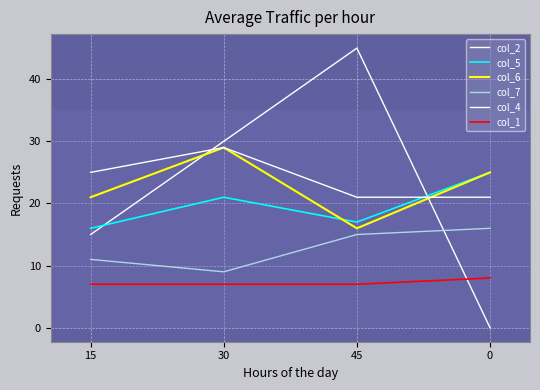

How many lines are shown in the chart?

6